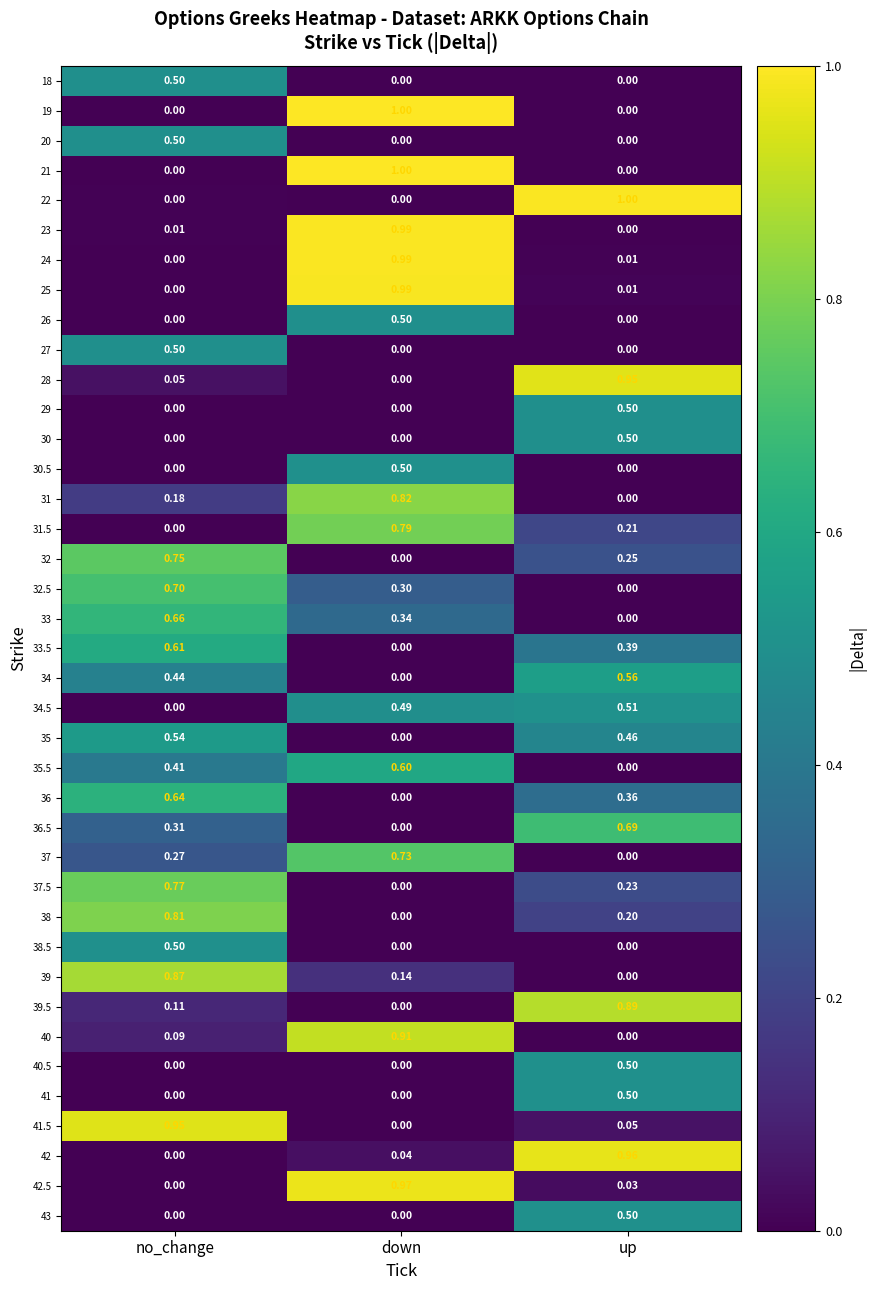

How many data points does each series have?

3